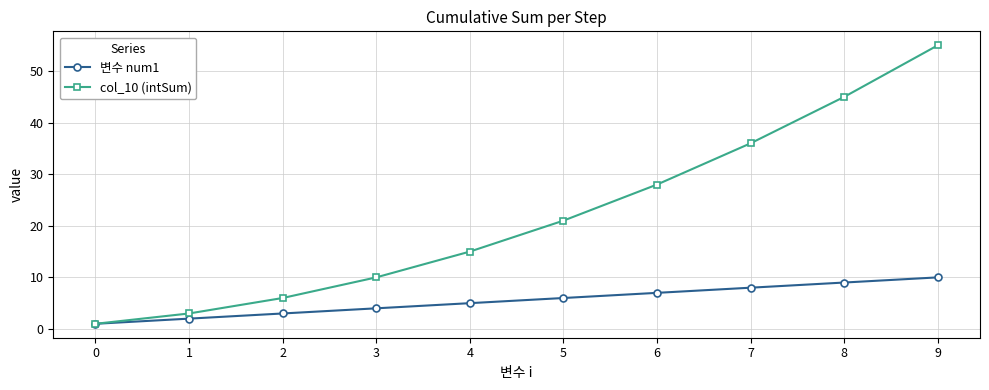

List the series in order of their overall mean, highest first.

col_10 (intSum), 변수 num1